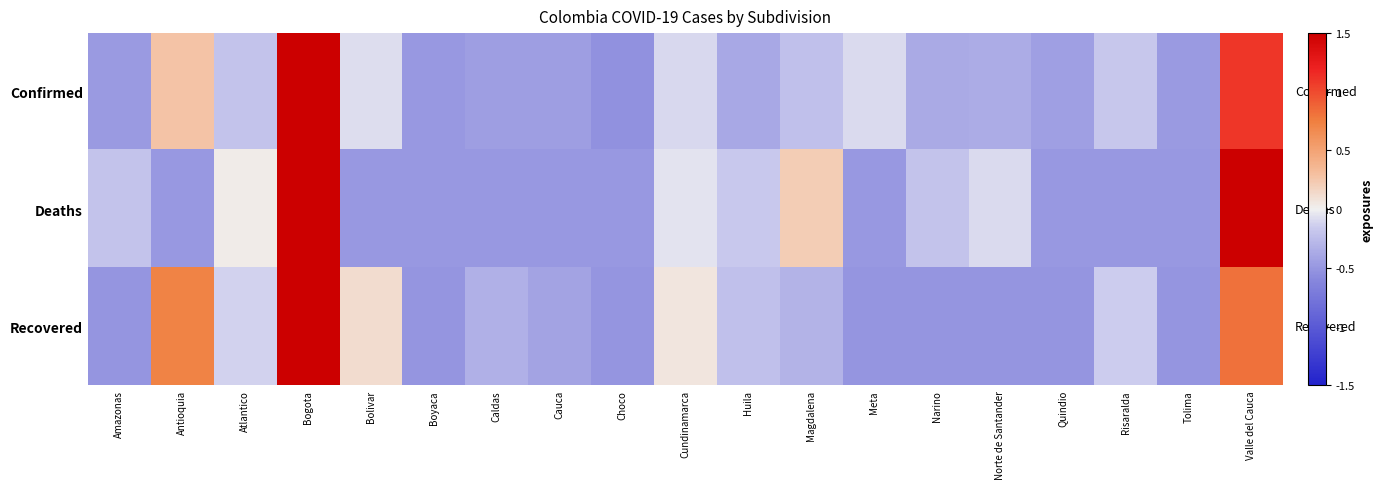

Which series has the widest spread of values?

Confirmed